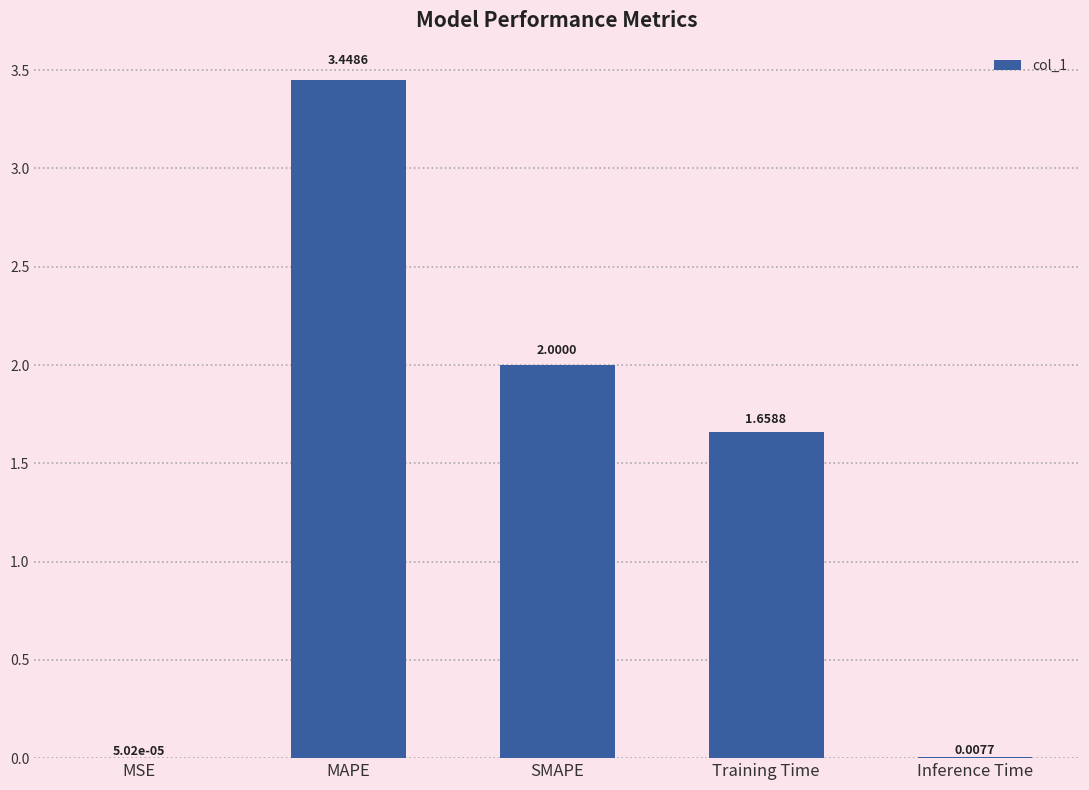

What is the sum of the values at SMAPE and Inference Time?

2.0